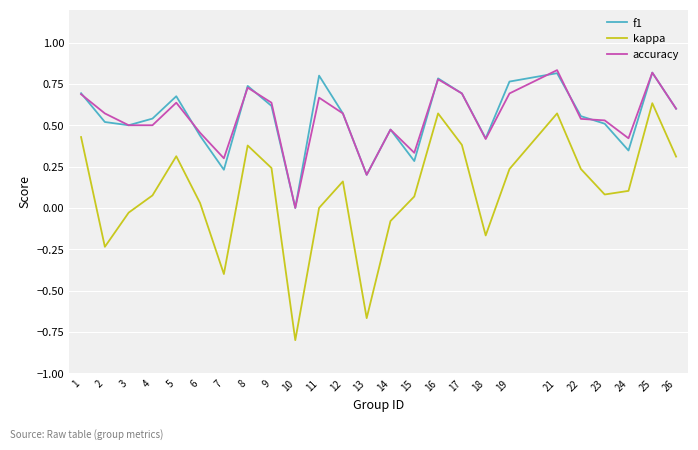

Which series changed the most between 3 and 17?

kappa